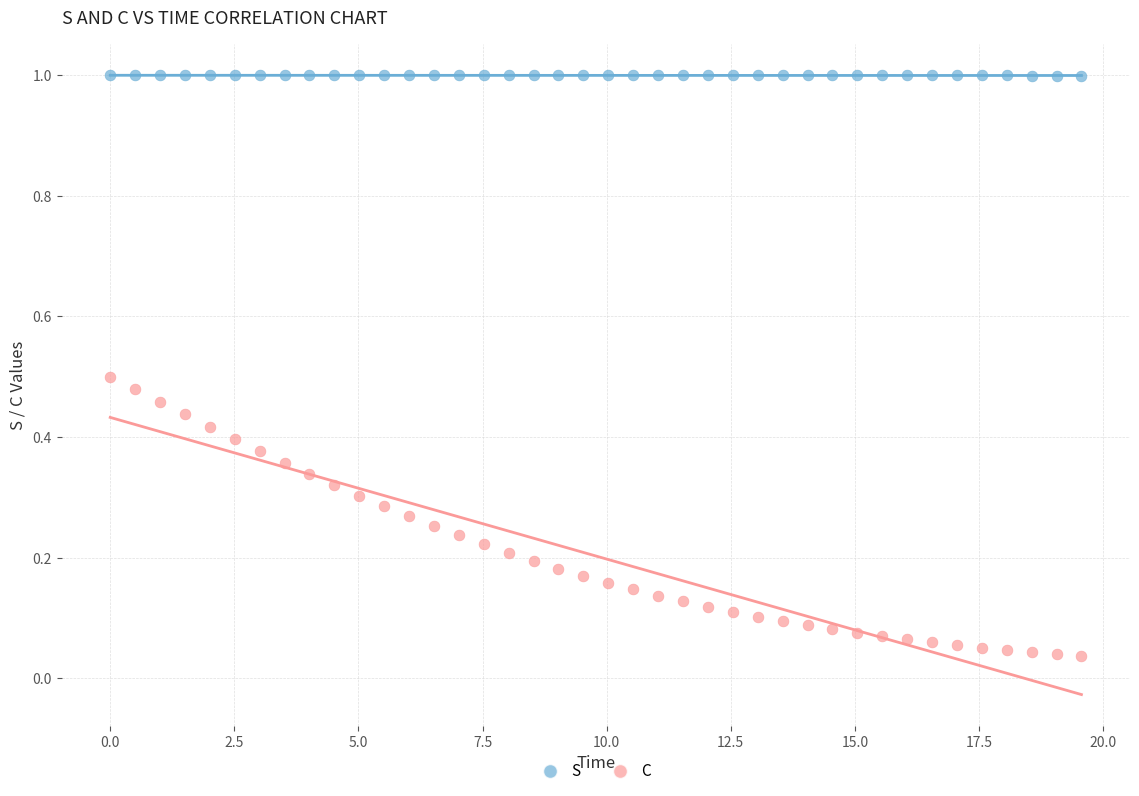

What is the X range (max minus min) for the scatter plot?

19.6